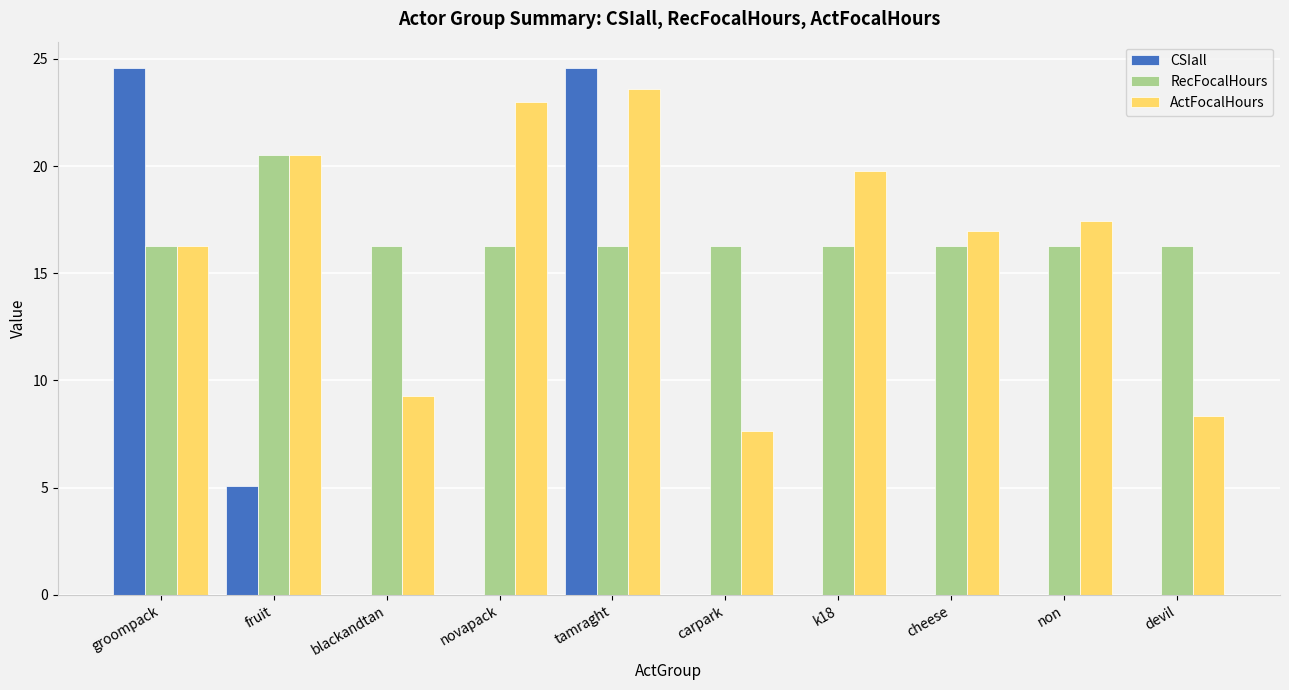

Which series changed the most between fruit and blackandtan?

ActFocalHours